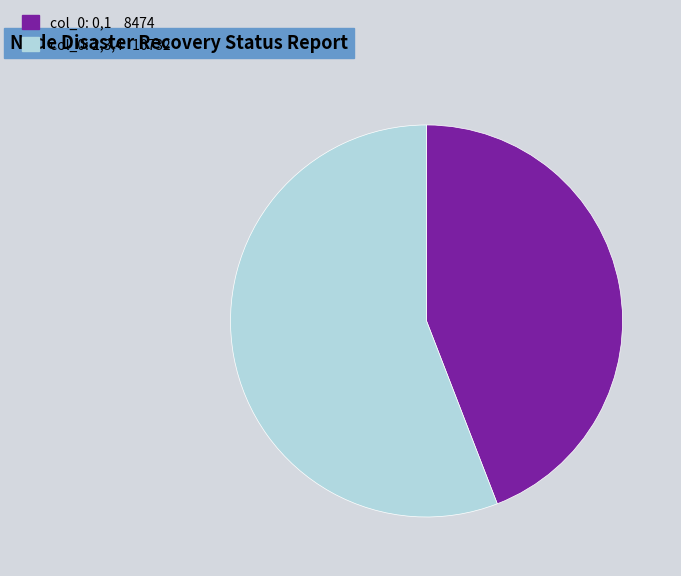

Is there a majority slice in this chart?

Yes